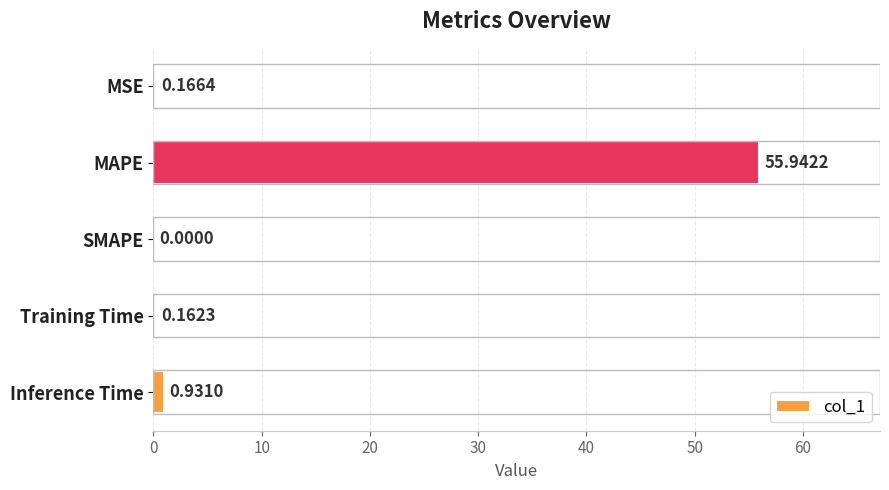

What is the change in value from MSE to Inference Time?

+0.8